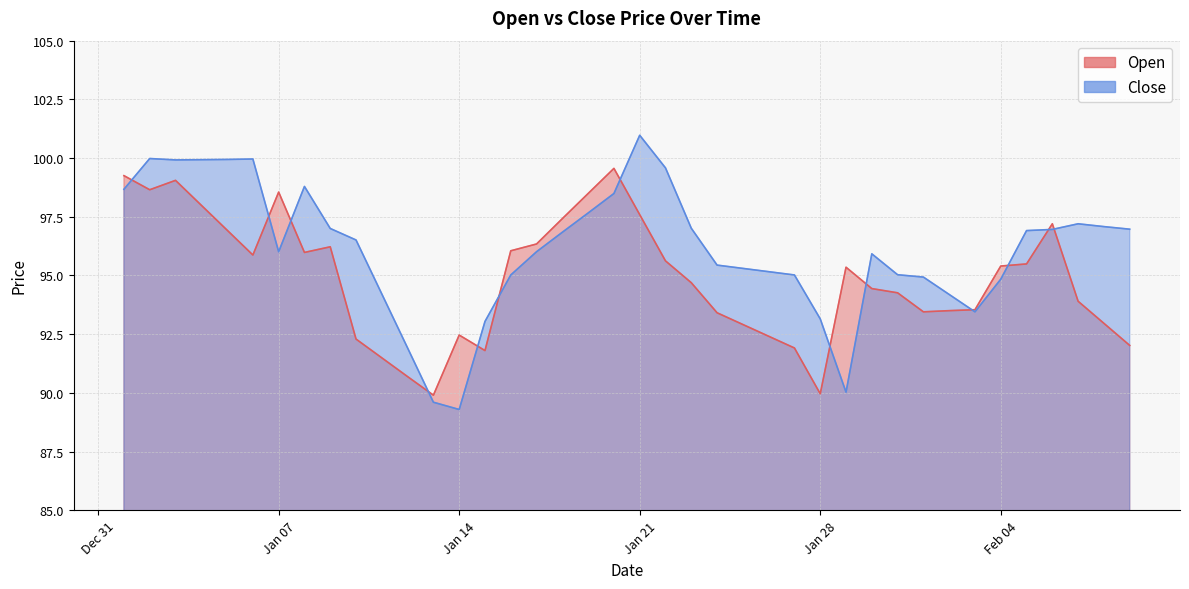

The Open series shows 20.7 at 2025-01-11. True or false?

False